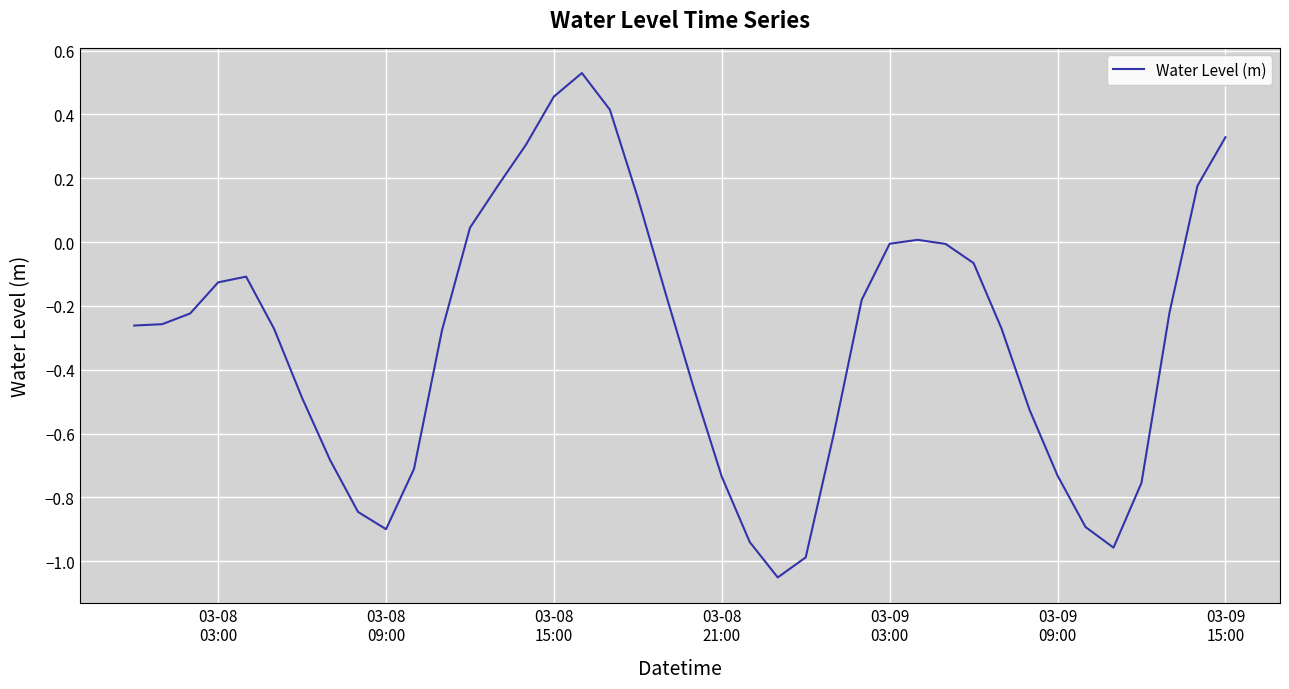

What is the difference between the maximum and minimum values?

1.6